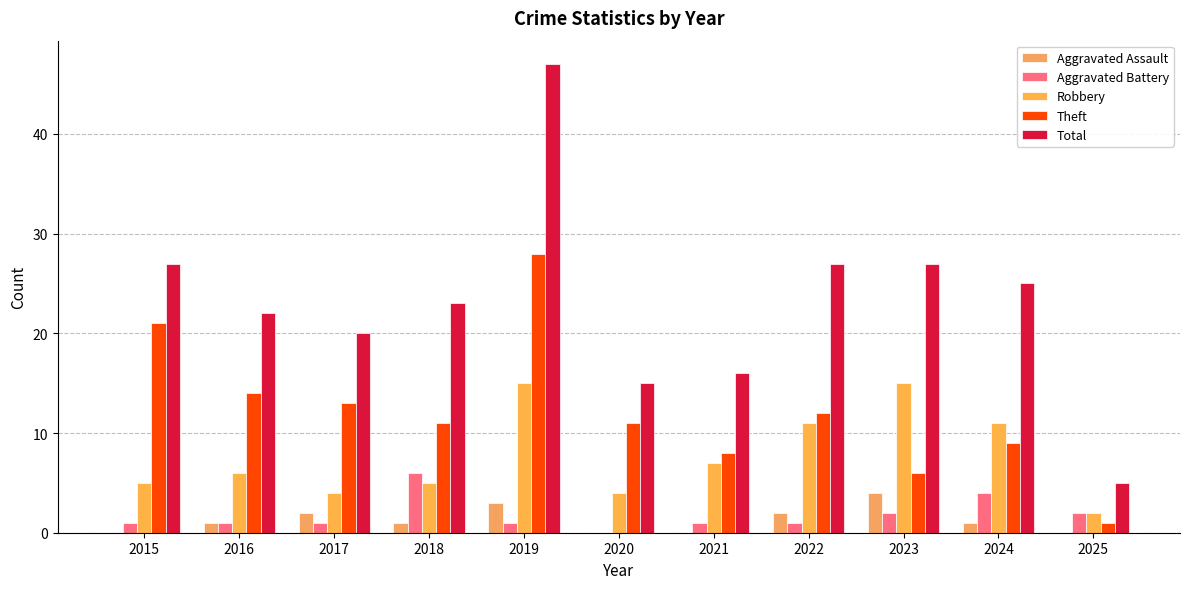

Count the number of data series in this chart.

5